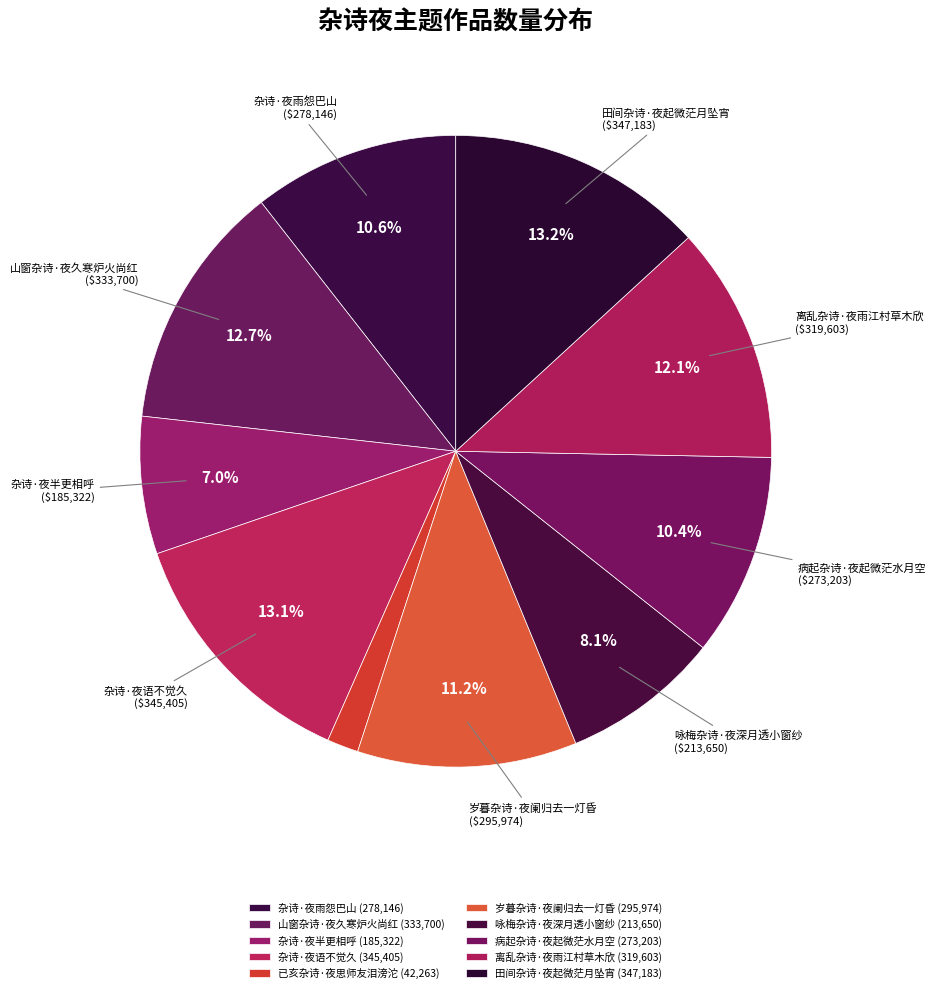

Count the number of slices in the pie.

10